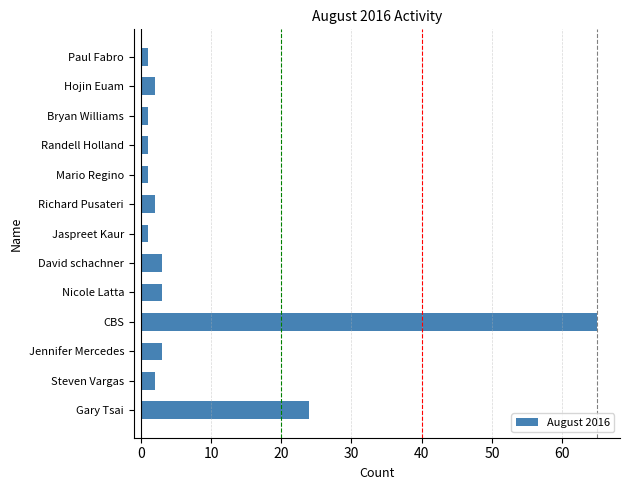

Reading bottom to top, list all the values displayed in this chart.

24	2	3	65	3	3	1	2	1	1	1	2	1